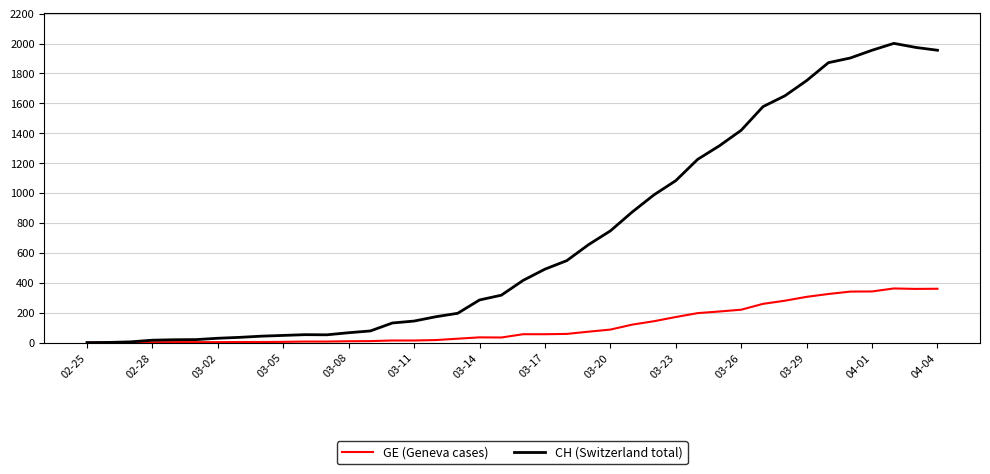

What is the difference between the second highest and minimum values in the CH (Switzerland total) series?

1974